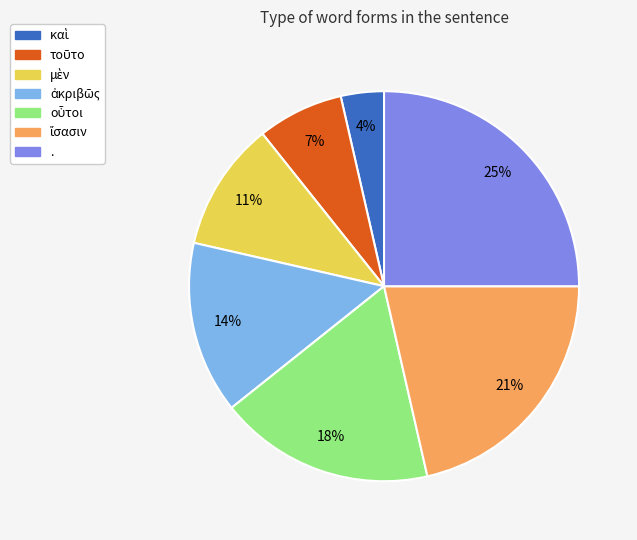

Is there any slice that represents more than half of the pie?

No